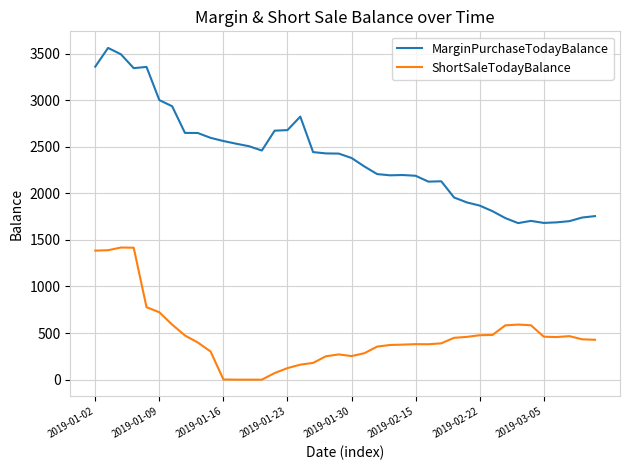

What is the greatest value displayed?

3560